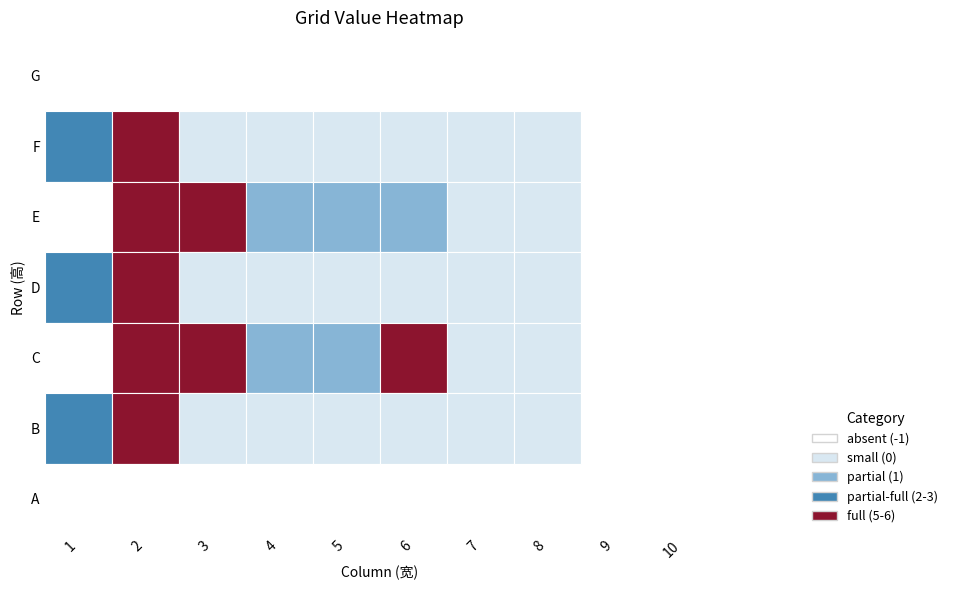

Reading right to left, list all the values displayed in this chart.

G: 10=-1	9=-1	8=-1	7=-1	6=-1	5=-1	4=-1	3=-1	2=-1	1=-1
F: 10=-1	9=-1	8=0	7=0	6=0	5=0	4=0	3=0	2=5	1=2
E: 10=-1	9=-1	8=0	7=0	6=1	5=1	4=1	3=6	2=6	1=-1
D: 10=-1	9=-1	8=0	7=0	6=0	5=0	4=0	3=0	2=5	1=3
C: 10=-1	9=-1	8=0	7=0	6=6	5=1	4=1	3=6	2=6	1=-1
B: 10=-1	9=-1	8=0	7=0	6=0	5=0	4=0	3=0	2=5	1=2
A: 10=-1	9=-1	8=-1	7=-1	6=-1	5=-1	4=-1	3=-1	2=-1	1=-1